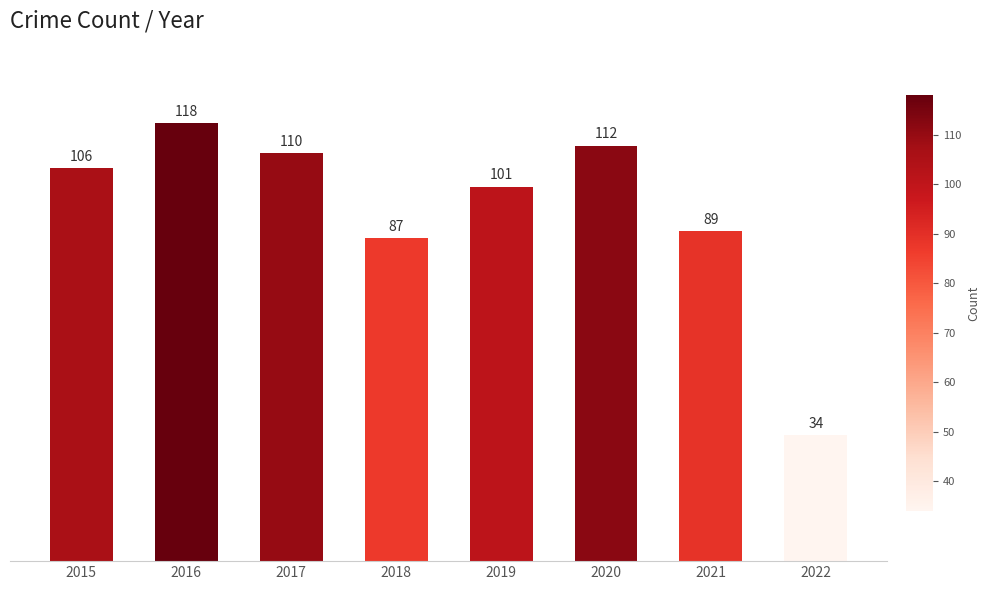

List the labels in order of value, largest first.

2016, 2020, 2017, 2015, 2019, 2021, 2018, 2022